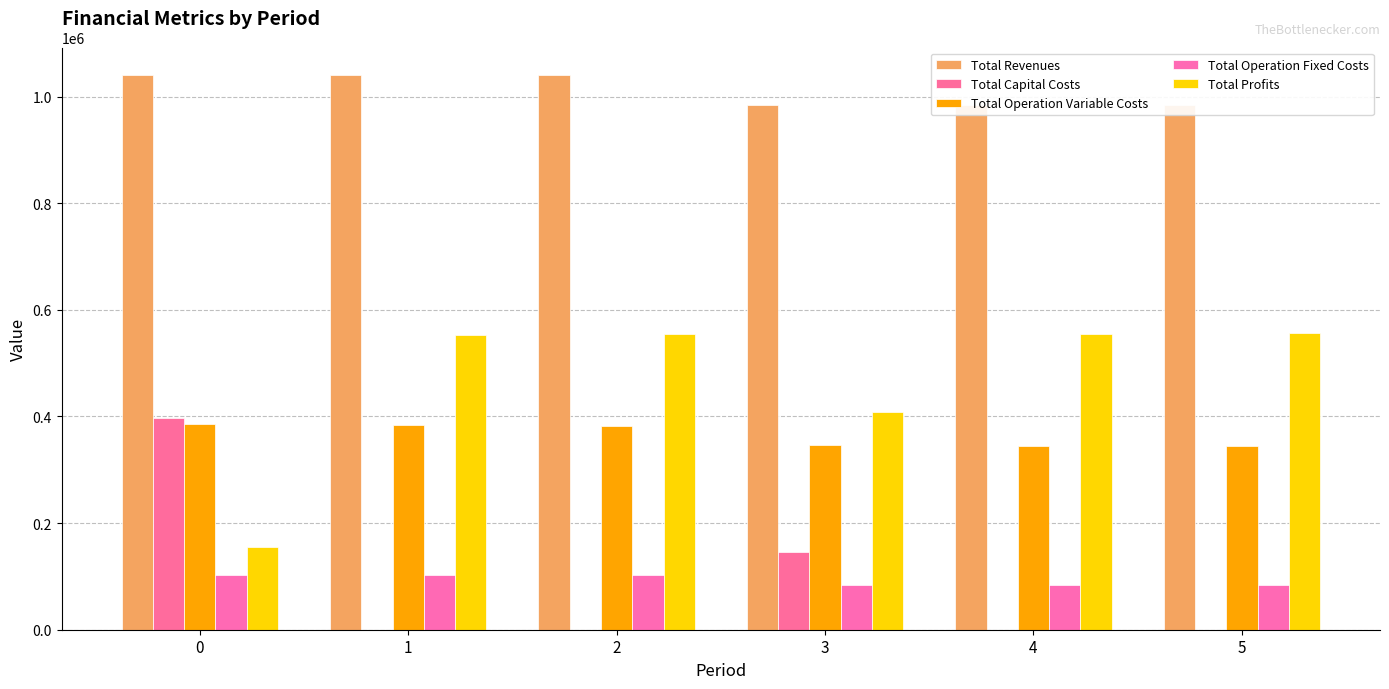

What is the greatest value displayed?

1039937.8